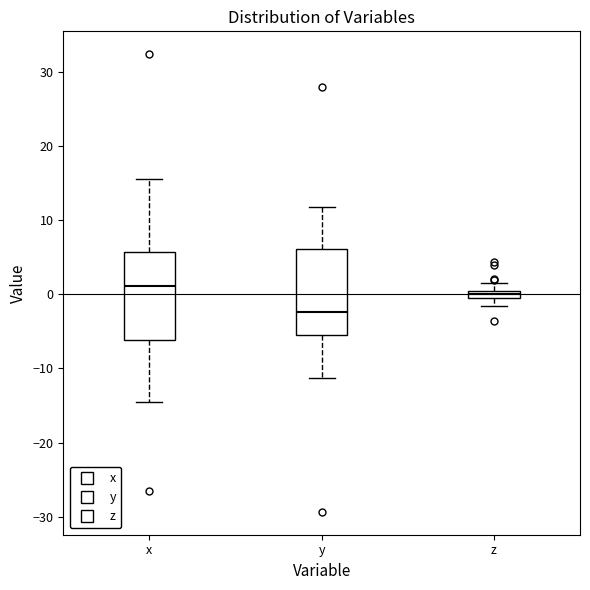

Where does the median line of the box for y sit on the y-axis? The values are not printed on the chart, so give them approximately, as read against the axis.

-2